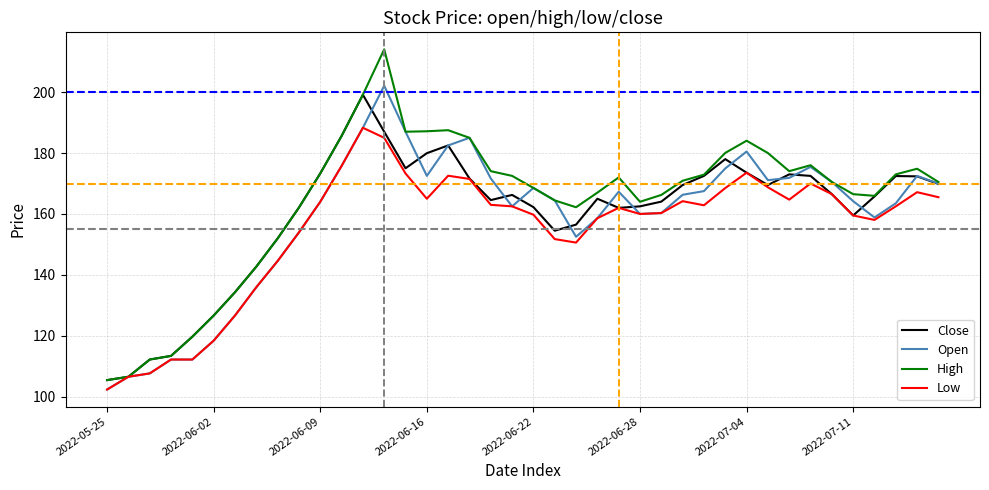

What is the greatest value displayed?

214.1